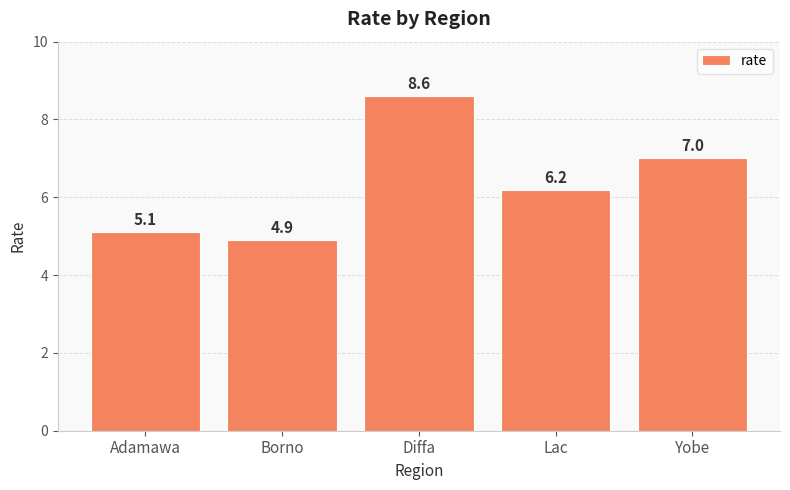

What is the maximum value shown in the chart?

8.6